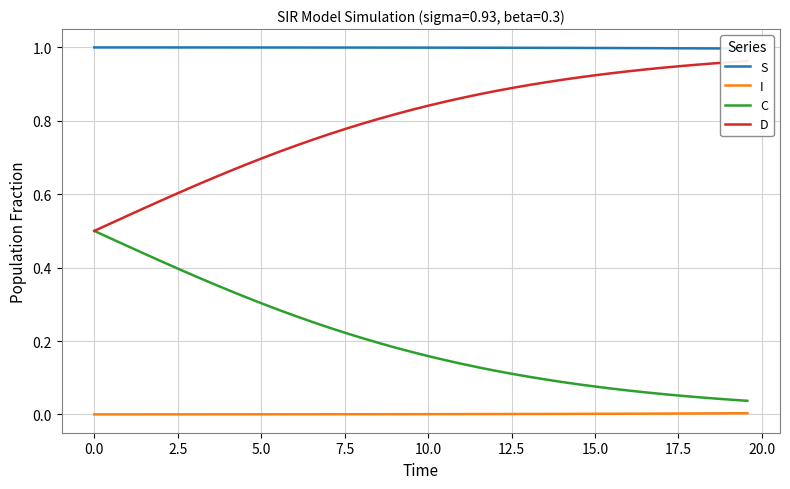

What is the average value of the C series?

0.2